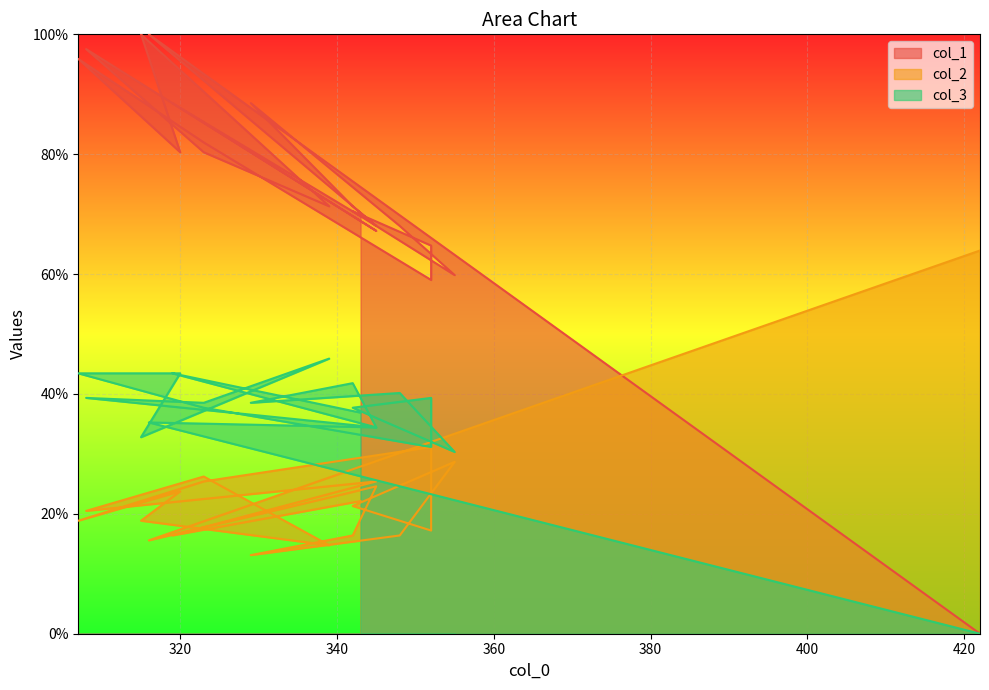

What is the difference between the maximum and minimum values in the col_2 series?

50.8